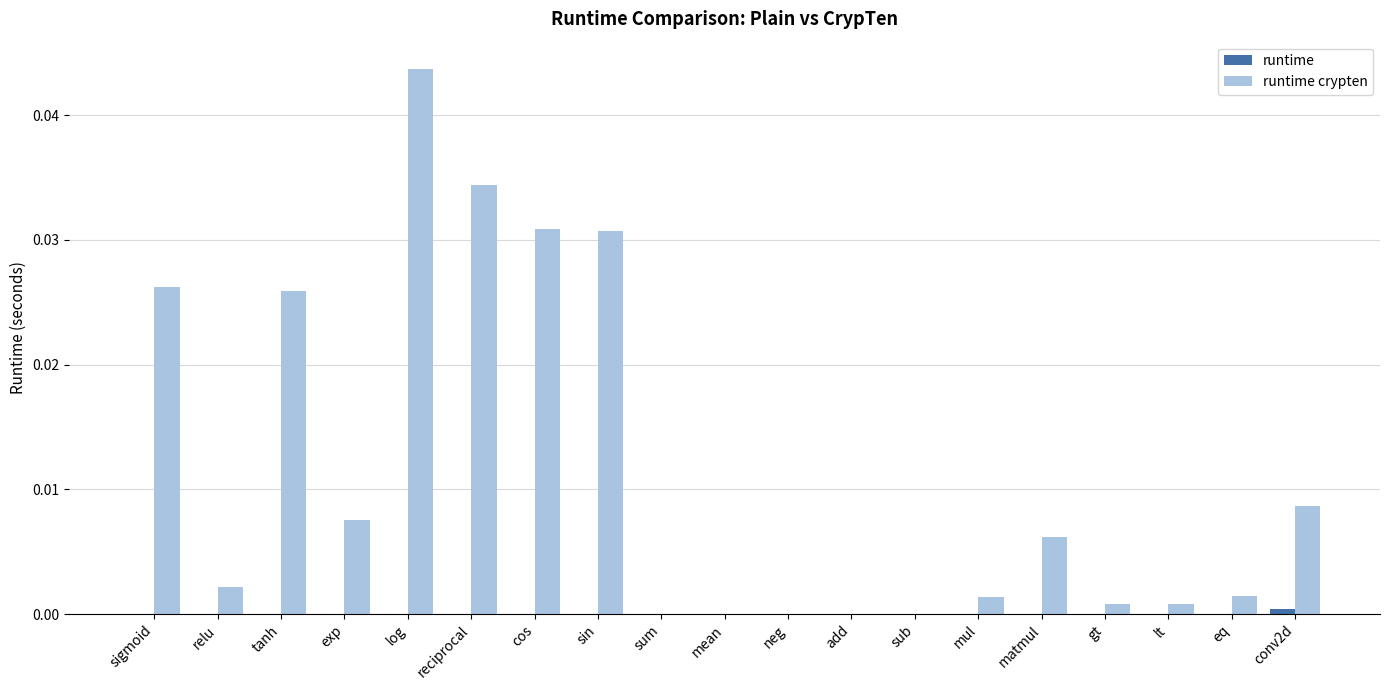

At which category is the sum across all series the highest?

log